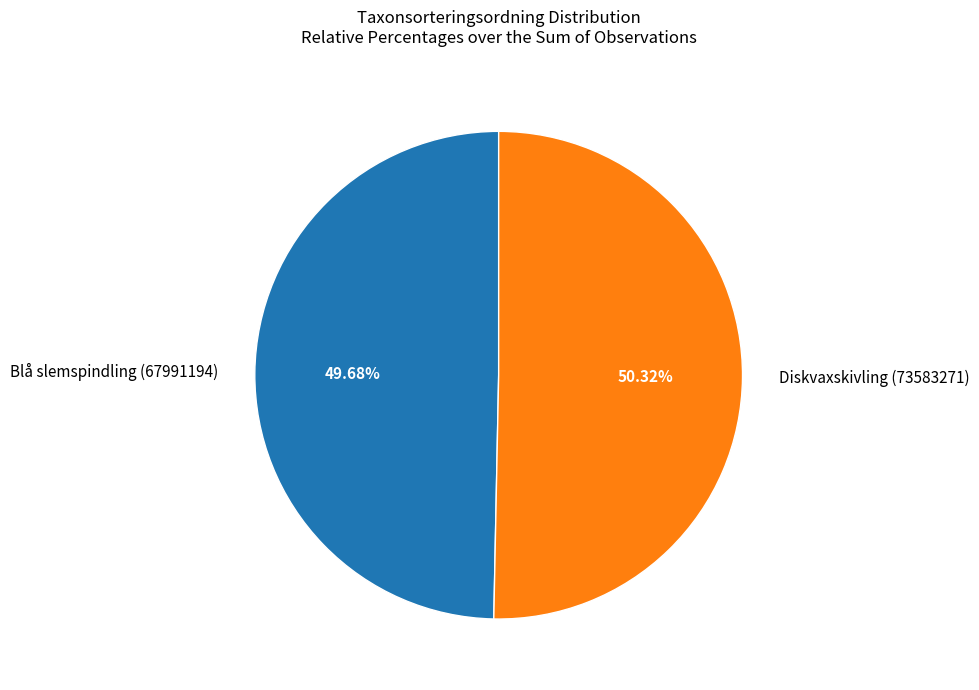

True or false: Blå slemspindling (67991194) accounts for 61% of the total.

False